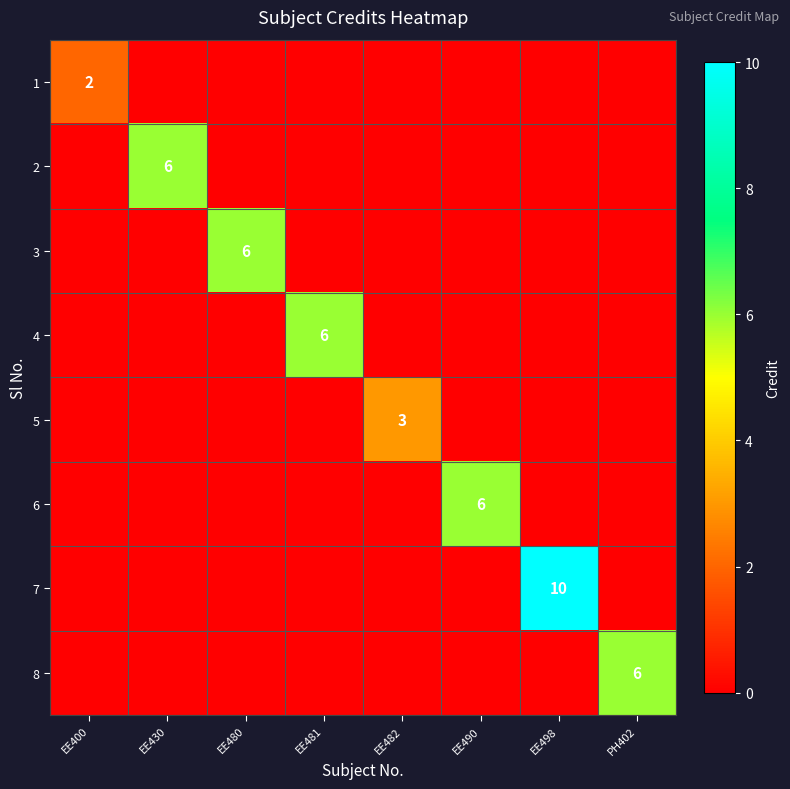

Which label corresponds to the largest value in the chart?

EE498